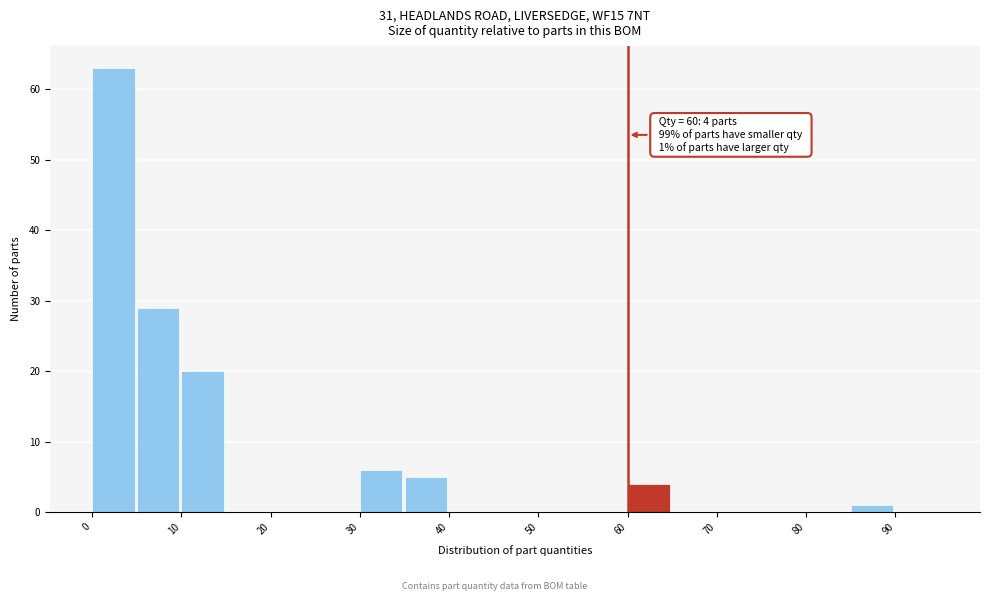

Over which range of the x-axis is the bar tallest?

0 to 5